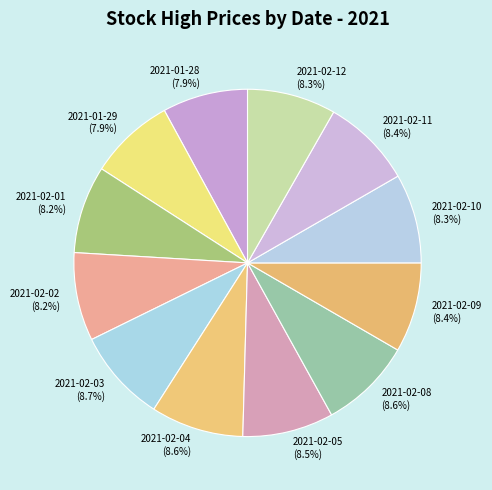

What portion of the pie excludes 2021-01-28?

92.1%